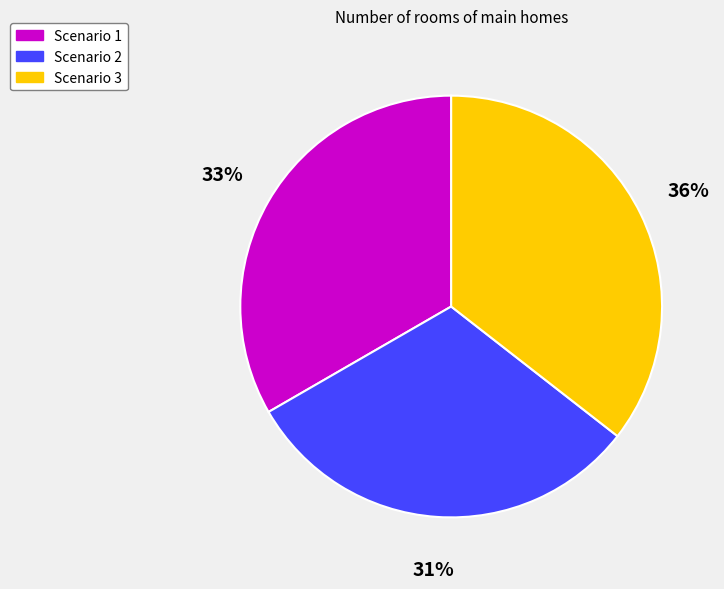

Is the sum of Scenario 3 and Scenario 2 greater than half?

Yes